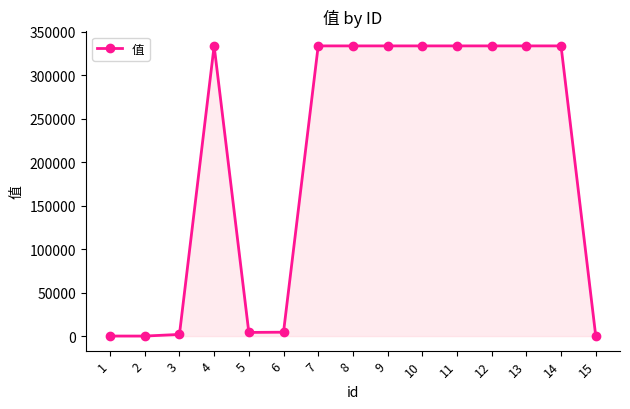

What is the difference between the maximum and minimum values?

333943